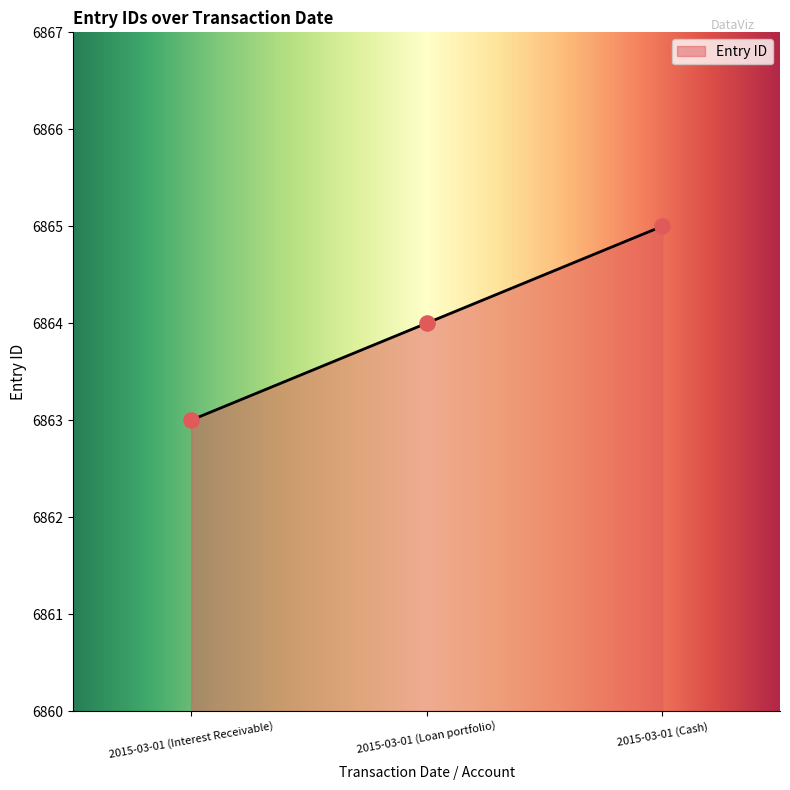

Which has a higher value, 2015-03-01 (Interest Receivable) or 2015-03-01 (Cash)?

2015-03-01 (Cash)